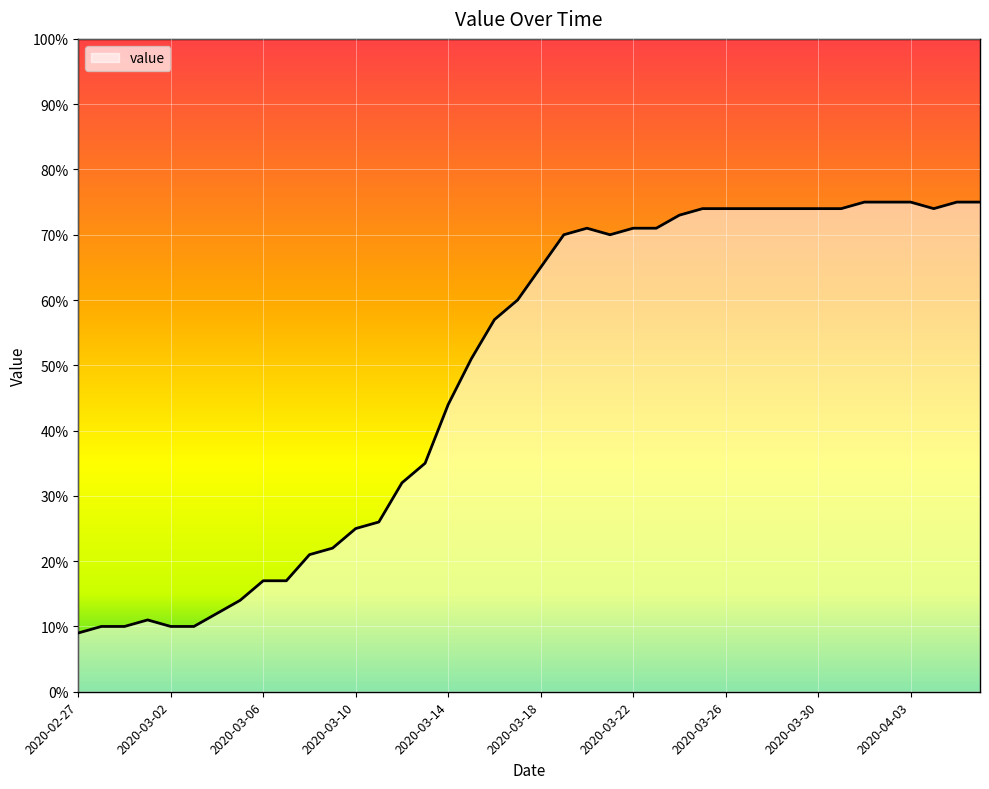

What is the greatest value displayed?

75